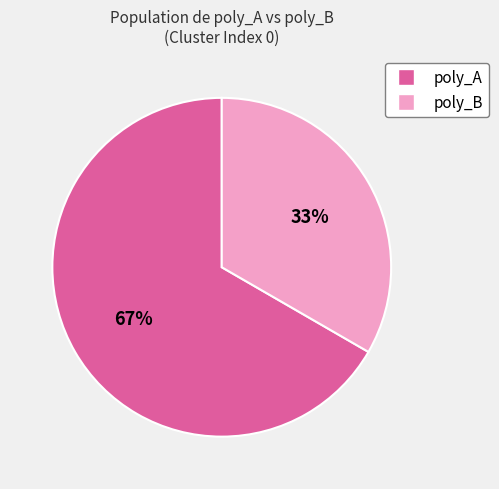

Do poly_A and poly_B together represent more than half of the pie?

Yes